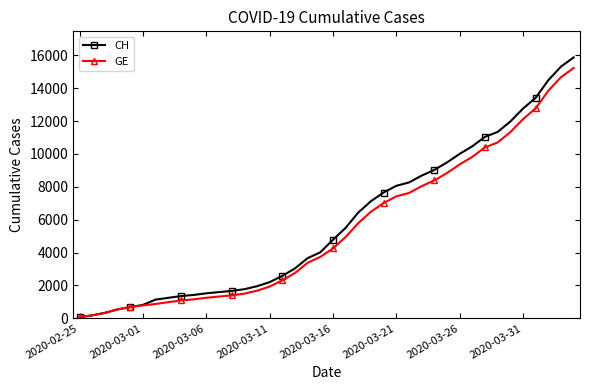

What is the greatest value displayed?

15875